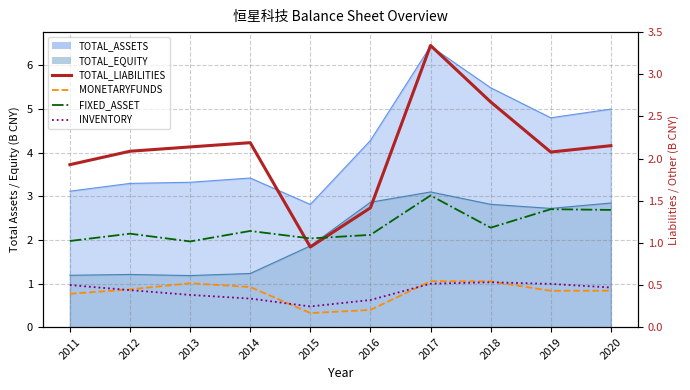

Which has a higher value, 2015 or 2013?

2013